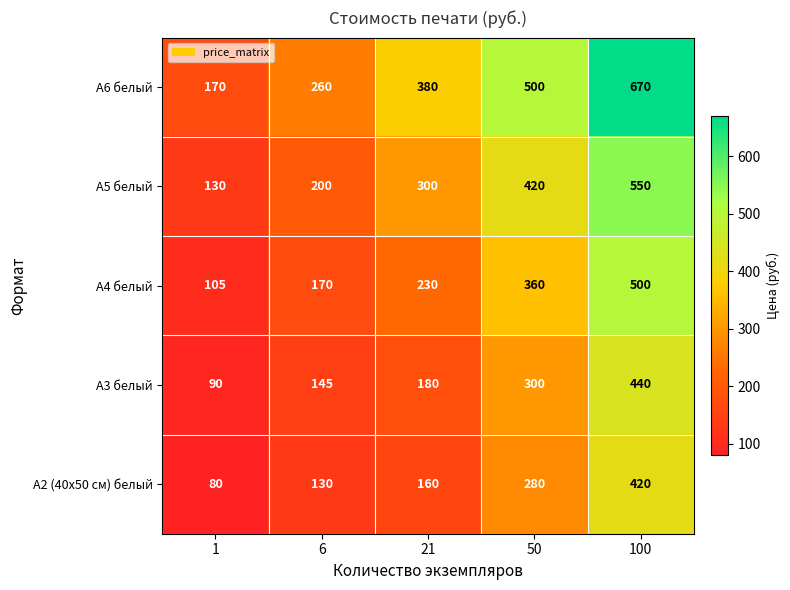

What is the approximate value of А5 белый at 6, to the nearest 50?

200